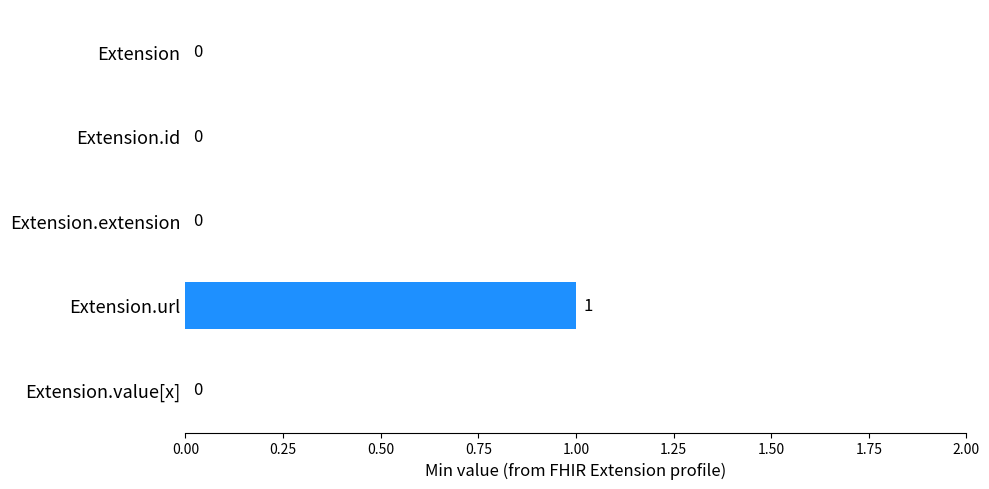

How many values are between 0 and 1?

5